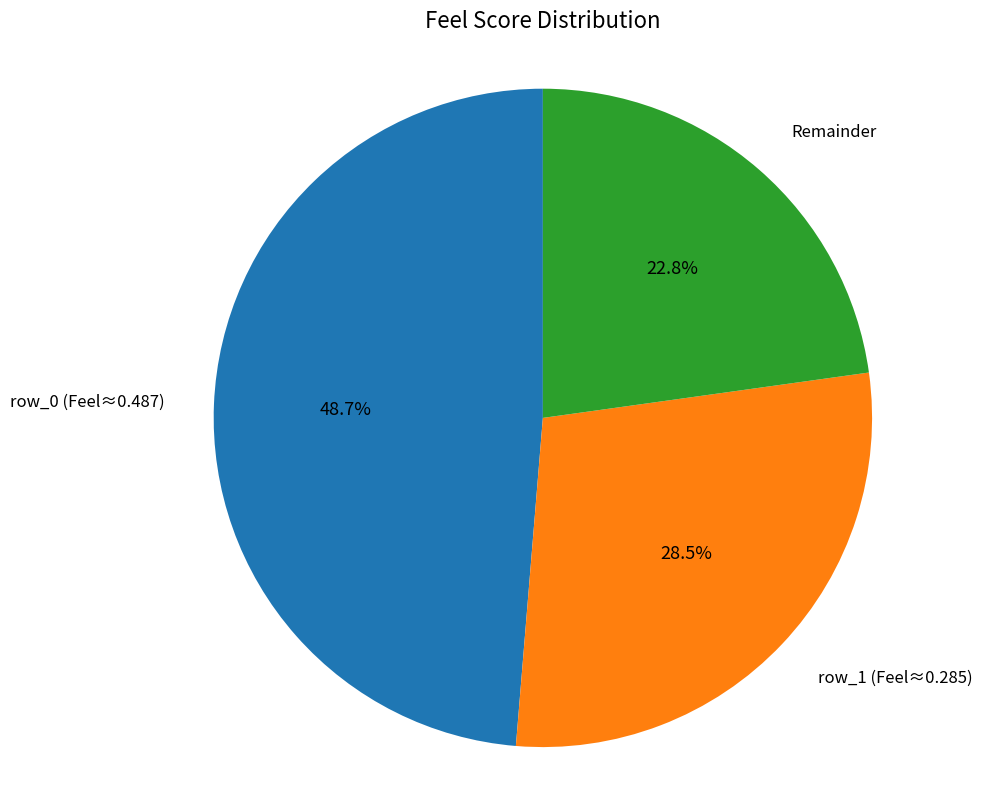

Does any single category account for the majority?

No